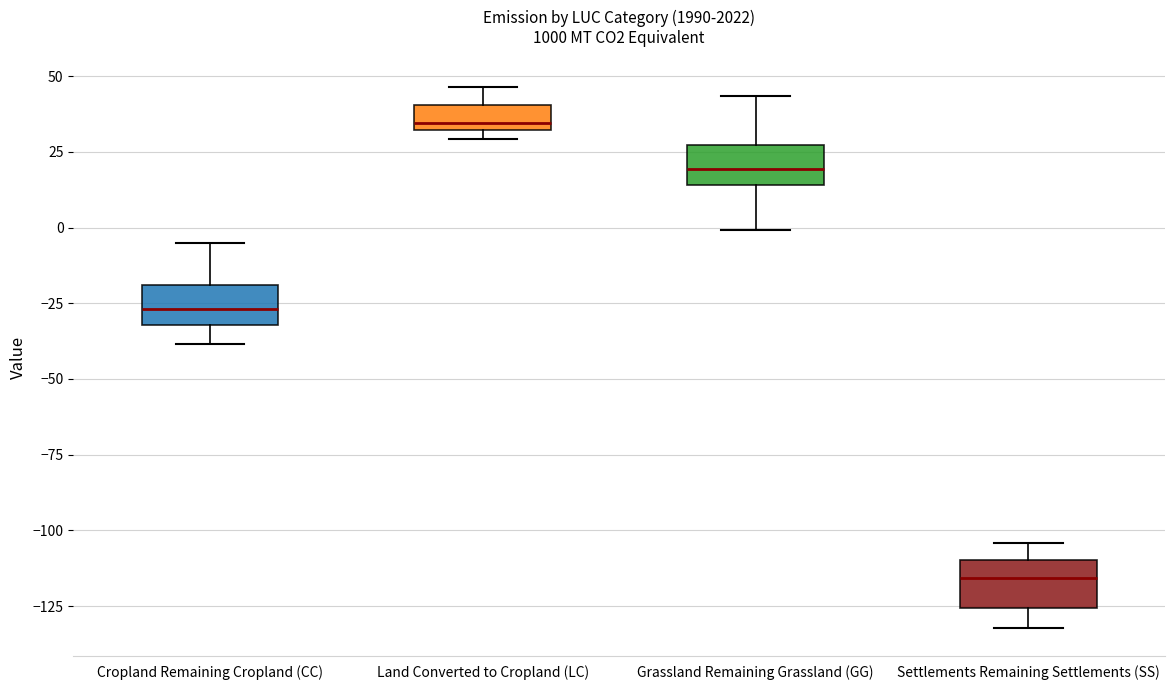

Which box's median line is the lowest?

Settlements Remaining Settlements (SS)